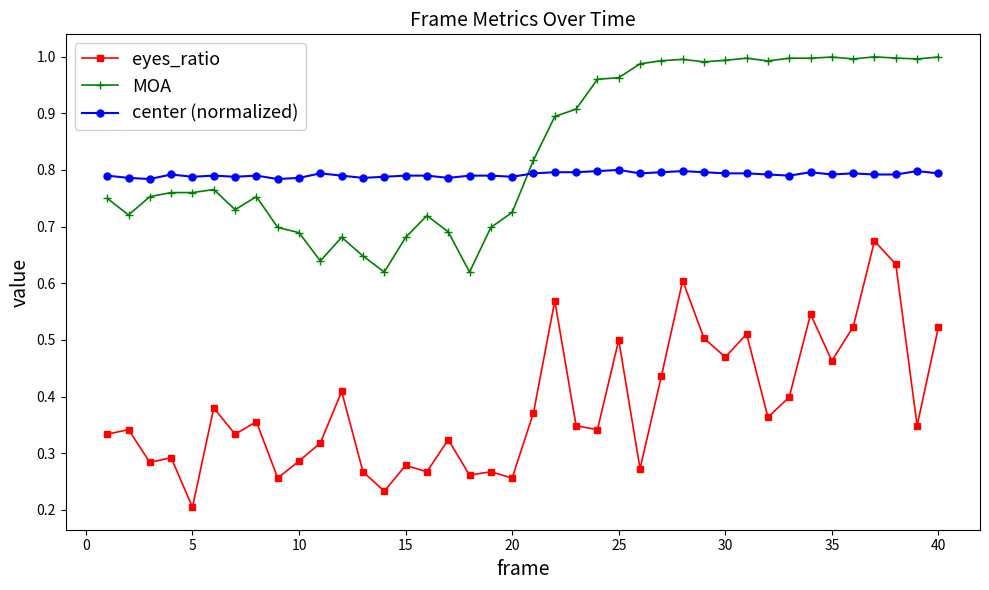

Rank the series by their maximum value, from lowest to highest.

eyes_ratio, center (normalized), MOA